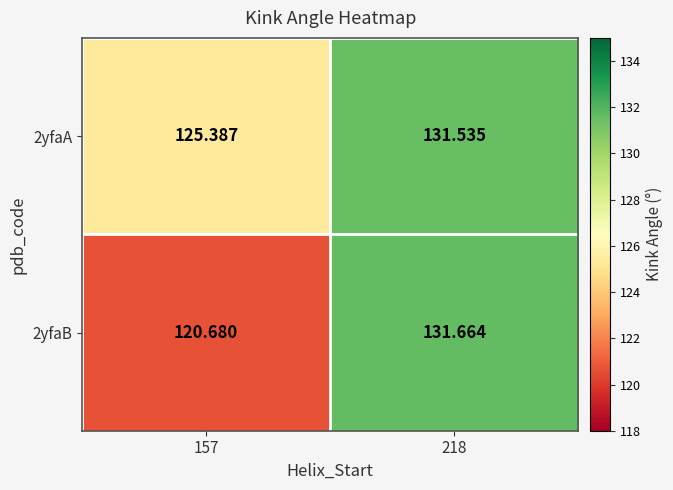

Which label corresponds to the smallest value in the chart?

157